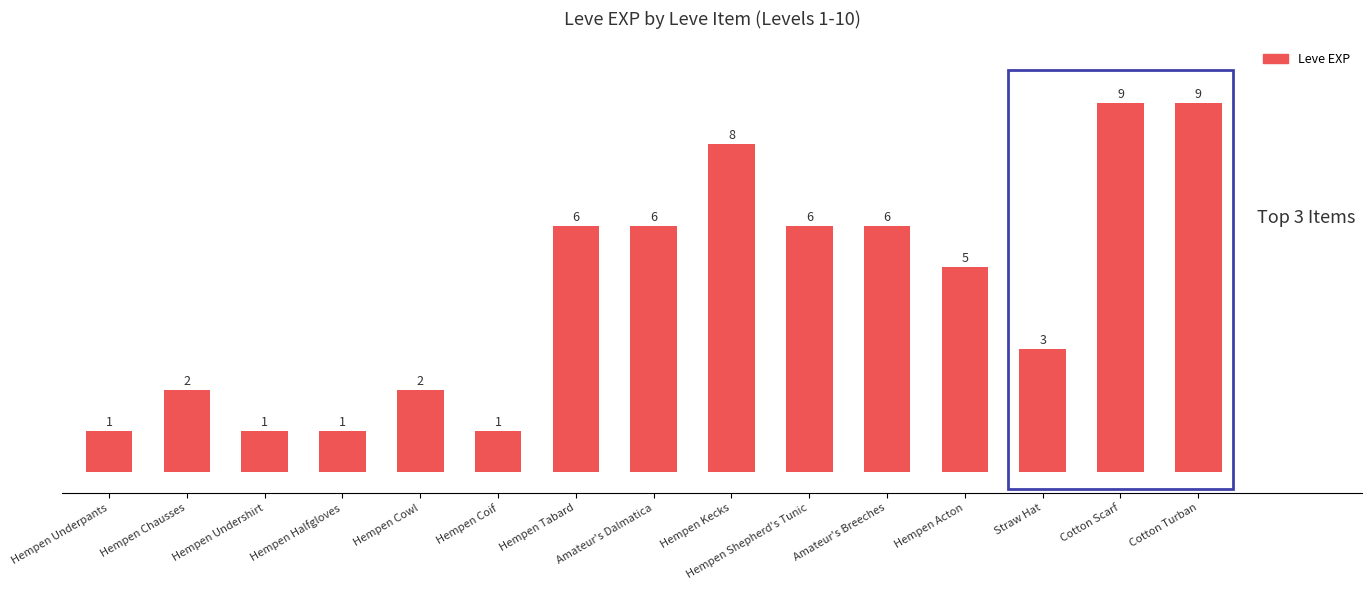

How many values are between 1 and 6?

12